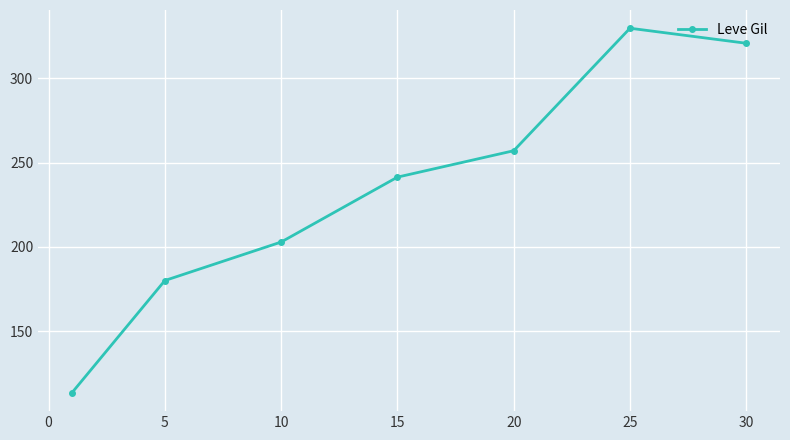

What is the sum of all values?

1644.9